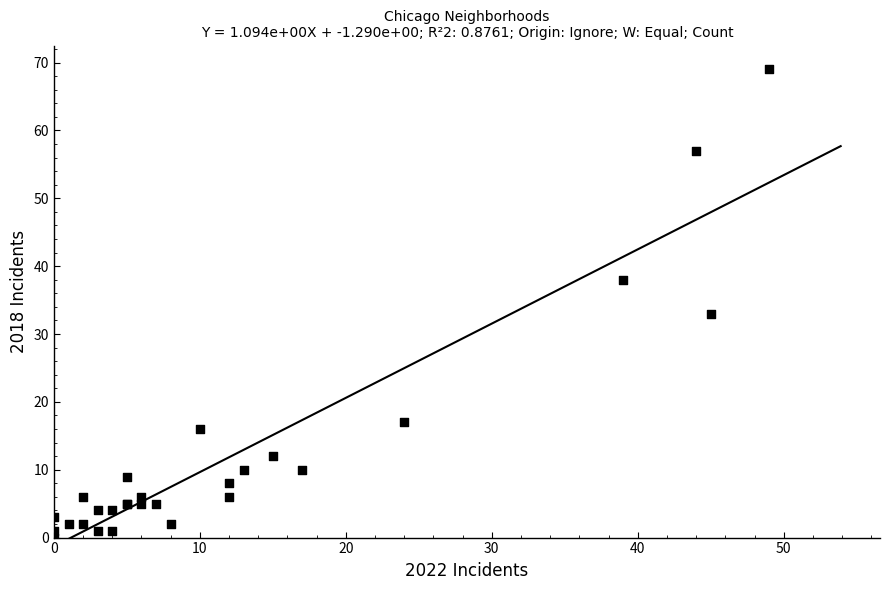

What Y value in the scatter plot is closest to 34?

33